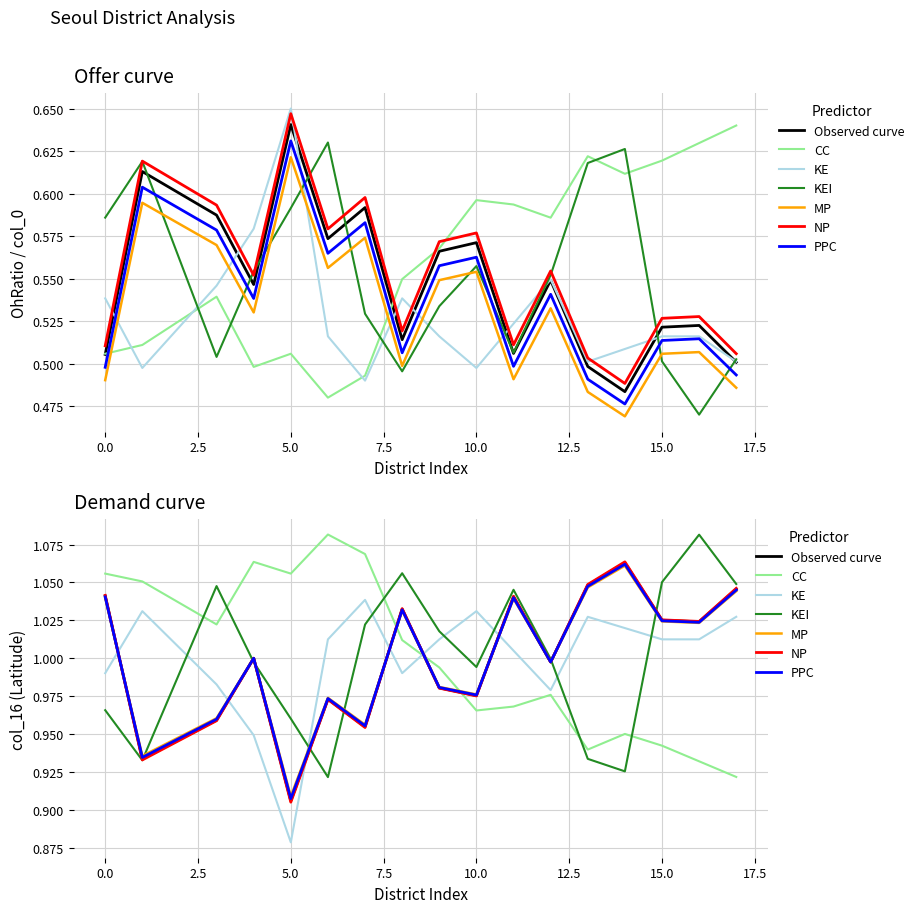

What is the value of the OhRatio point at the 7th from the left?

0.6